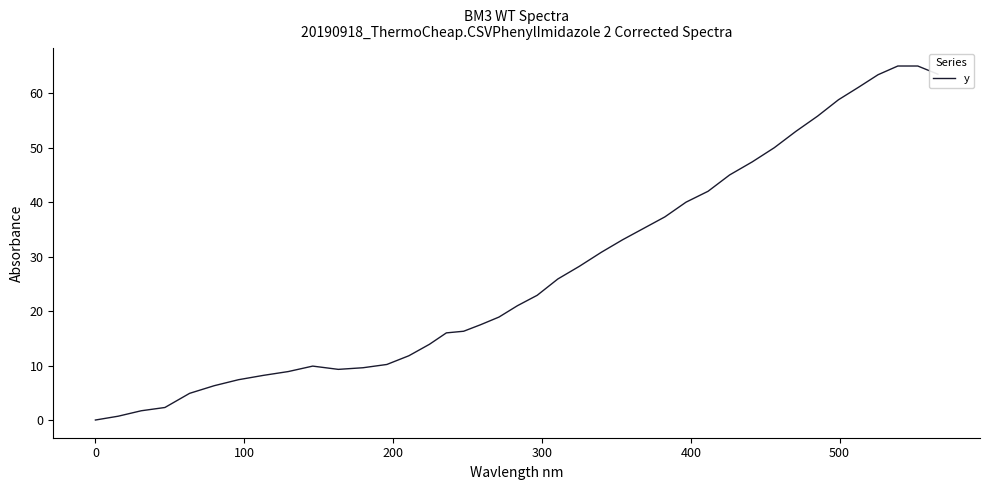

What is the difference between the maximum and minimum values?

65.0